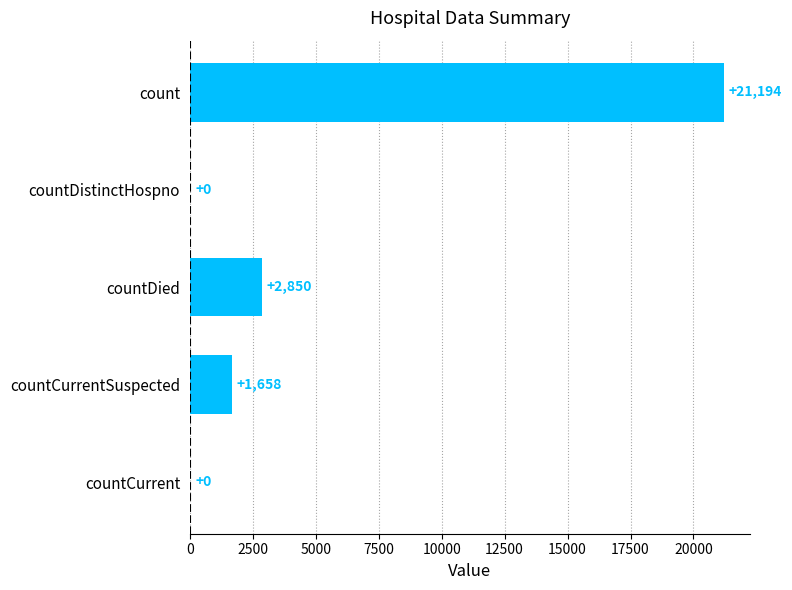

What is the sum of all values?

25702